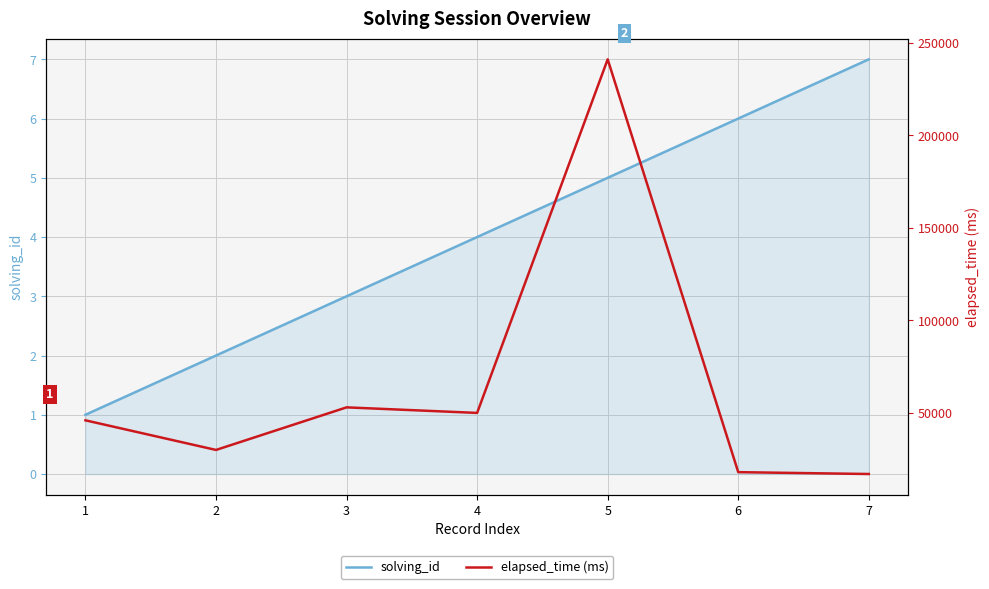

What is the sum of all solving_id values?

28